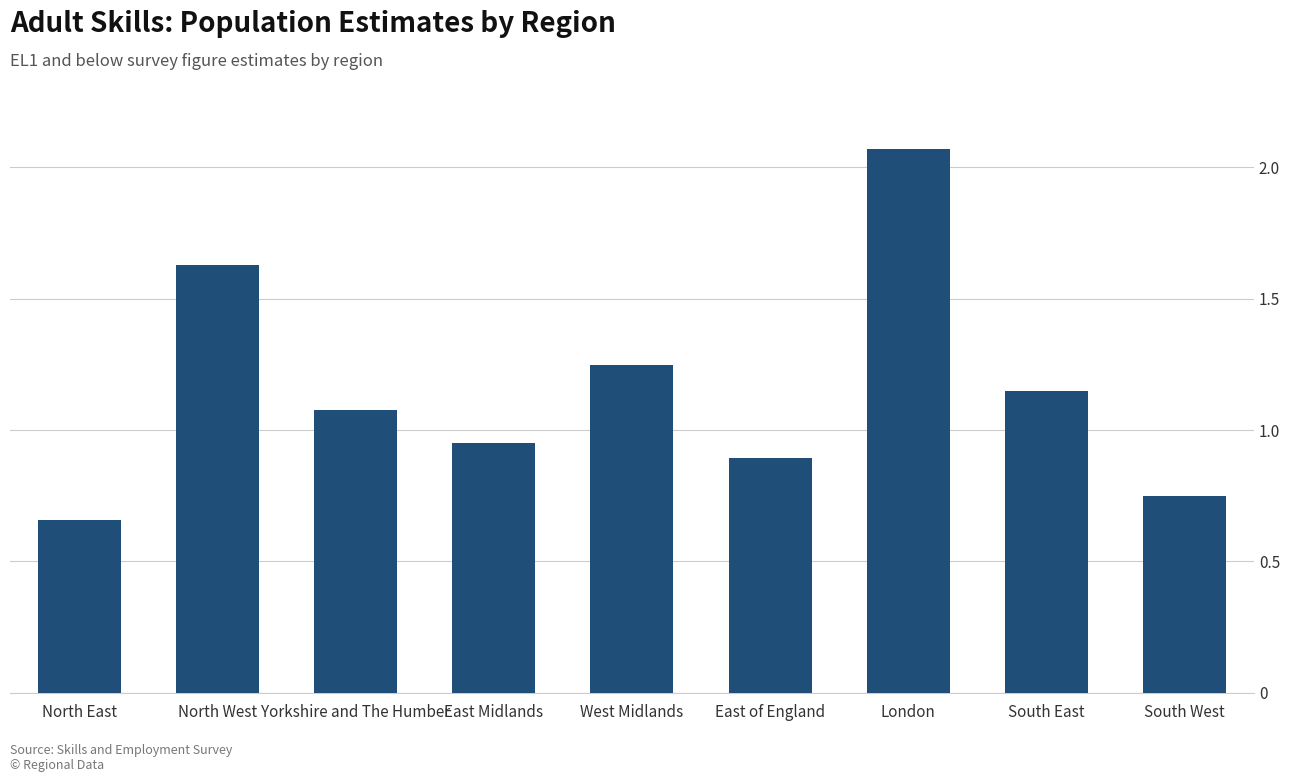

How many data points are less than 1?

4